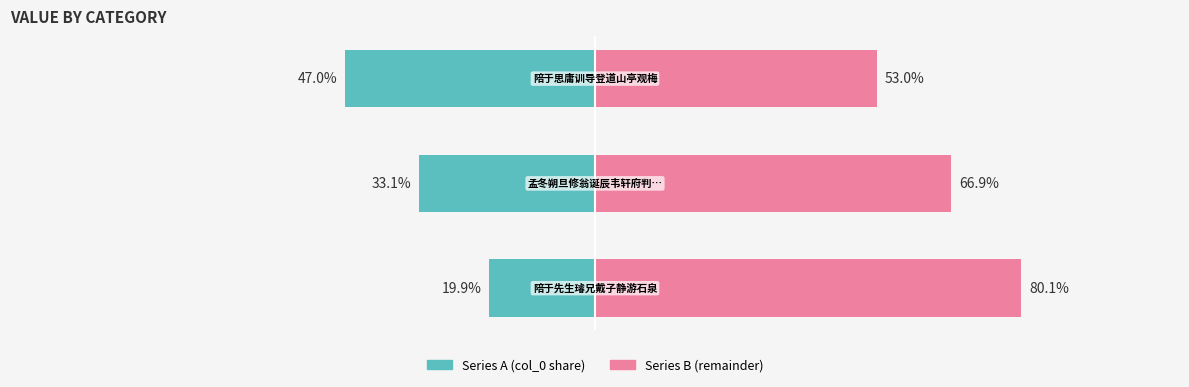

Is the value of Series A at 1 greater than the value of Series B at 0?

No